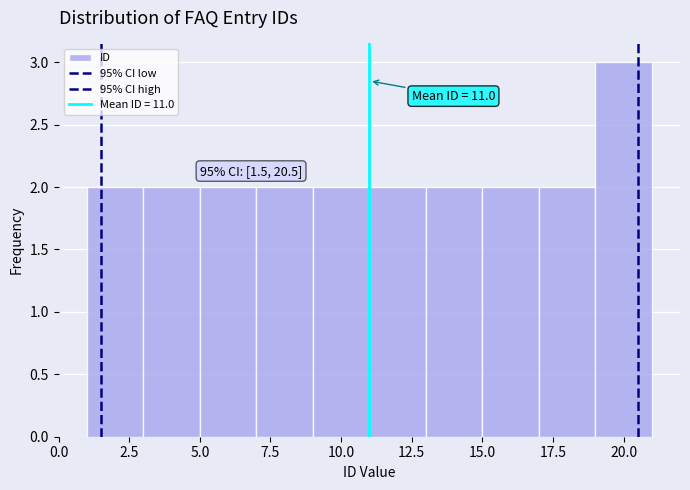

Which range on the x-axis has the tallest bar?

19 to 21